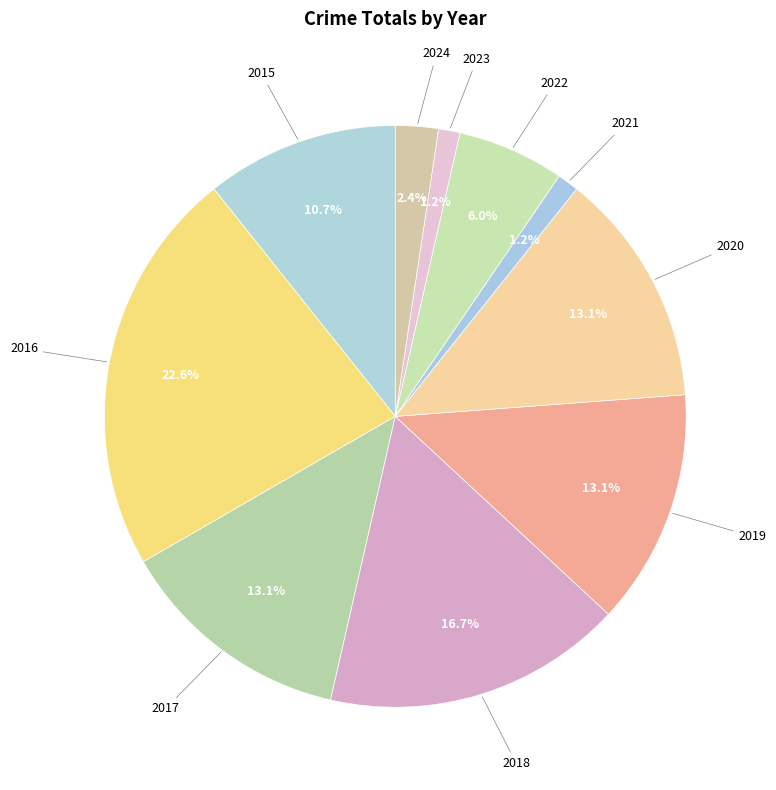

What percentage is the 2023 slice, to the nearest percent?

1%